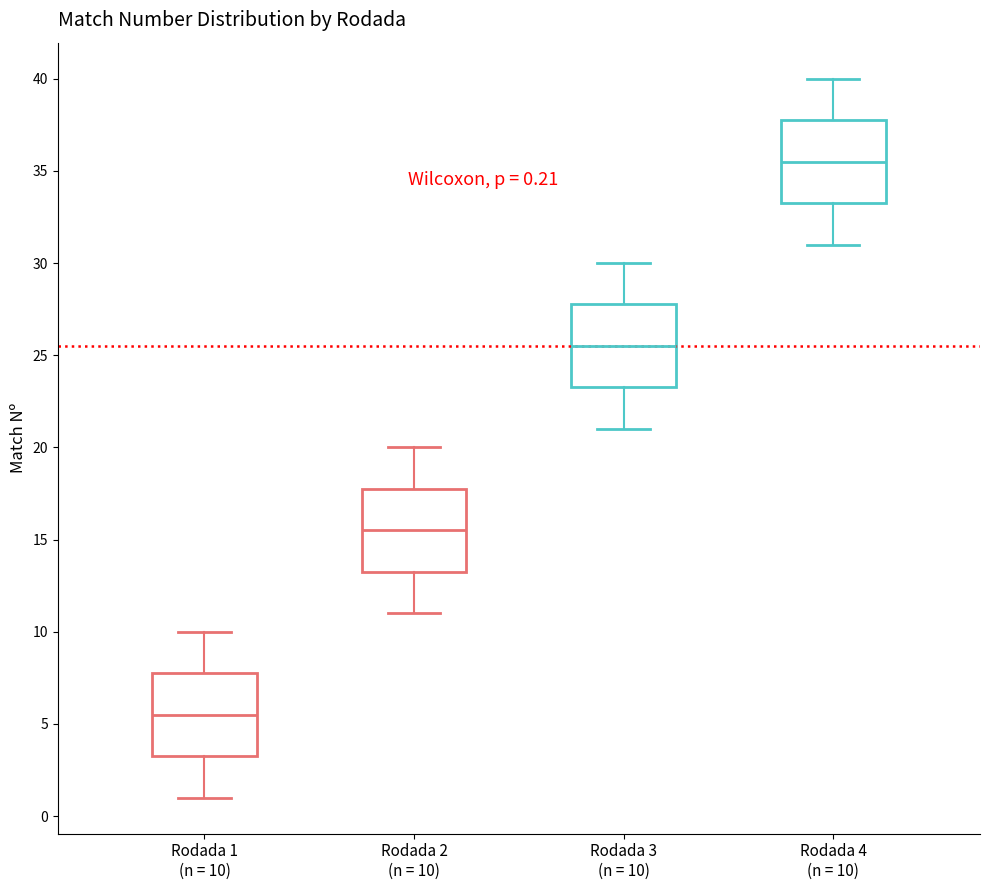

Which box has the lowest median line?

Rodada 1 (n = 10)